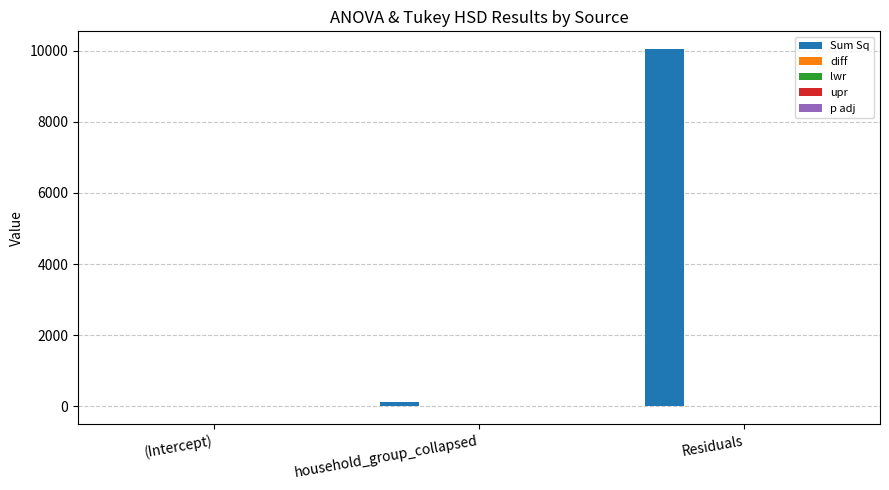

Which series has the largest total across all categories?

Sum Sq